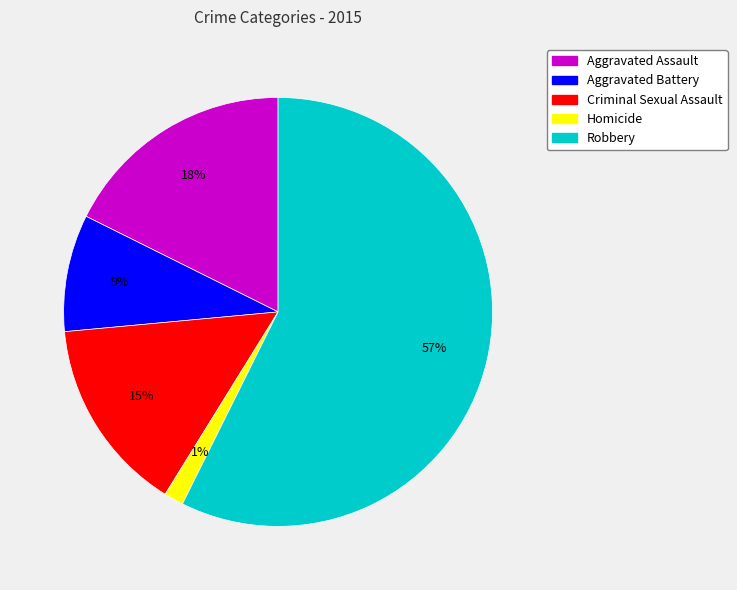

Does any single category account for the majority?

Yes